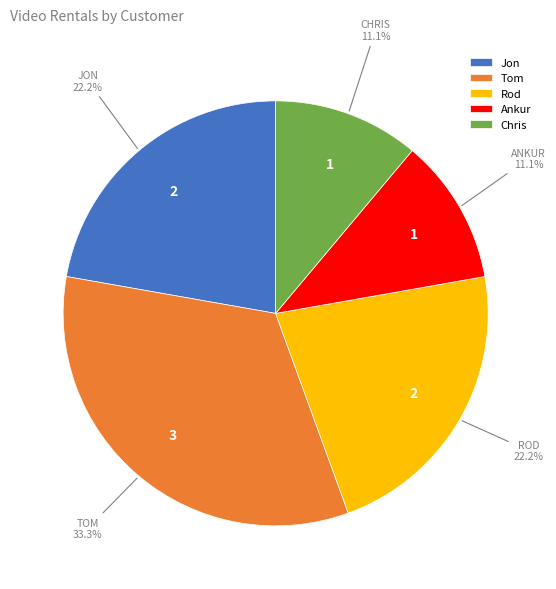

How many slices are in this pie chart?

5